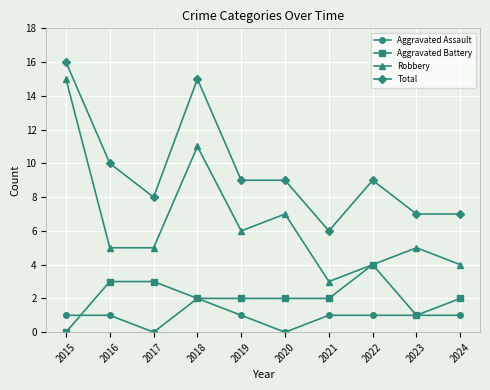

What is the value of the Aggravated Assault point at the 1st from the left?

1